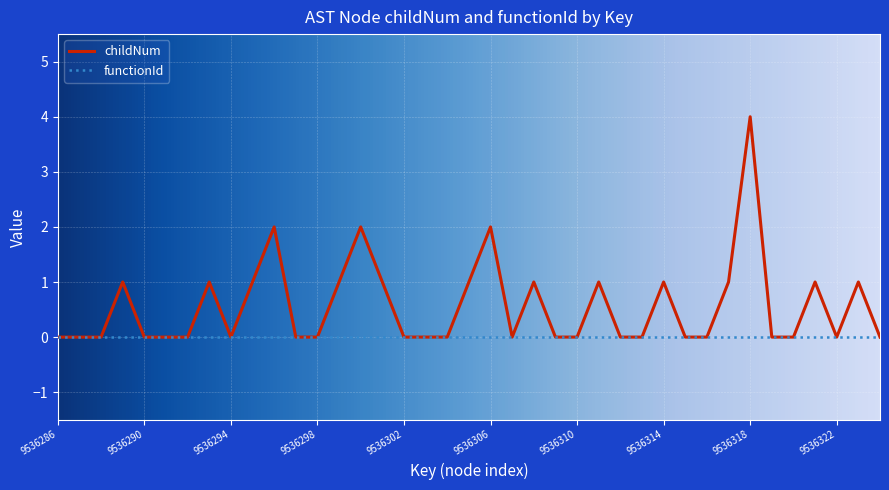

What is the greatest value displayed?

4